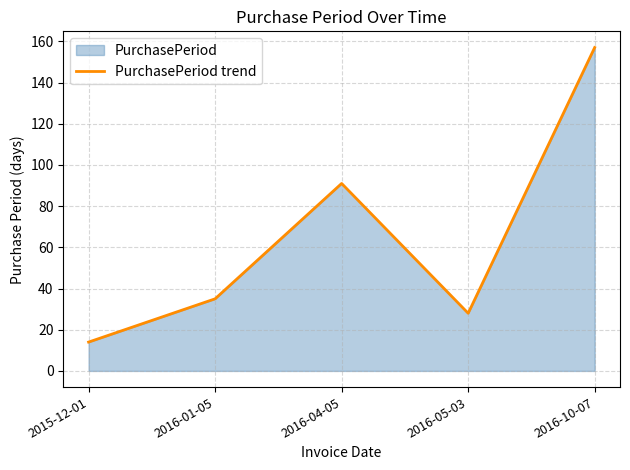

Does the chart have visible grid lines?

Yes